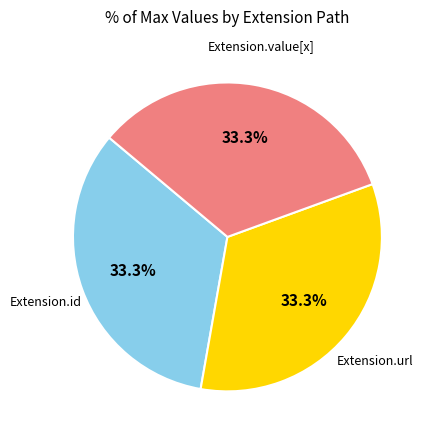

Is there a majority slice in this chart?

No